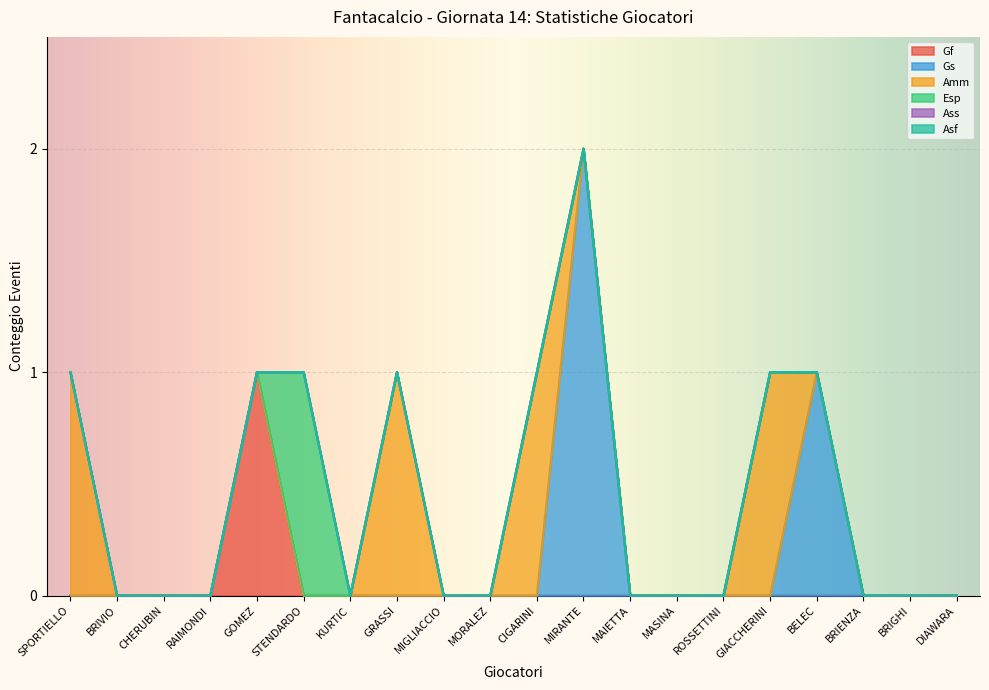

Reading right to left, what are all the values shown in this chart?

Gf: DIAWARA=0	BRIGHI=0	BRIENZA=0	BELEC=0	GIACCHERINI=0	ROSSETTINI=0	MASINA=0	MAIETTA=0	MIRANTE=0	CIGARINI=0	MORALEZ=0	MIGLIACCIO=0	GRASSI=0	KURTIC=0	STENDARDO=0	GOMEZ=1	RAIMONDI=0	CHERUBIN=0	BRIVIO=0	SPORTIELLO=0
Gs: DIAWARA=0	BRIGHI=0	BRIENZA=0	BELEC=1	GIACCHERINI=0	ROSSETTINI=0	MASINA=0	MAIETTA=0	MIRANTE=2	CIGARINI=0	MORALEZ=0	MIGLIACCIO=0	GRASSI=0	KURTIC=0	STENDARDO=0	GOMEZ=0	RAIMONDI=0	CHERUBIN=0	BRIVIO=0	SPORTIELLO=0
Amm: DIAWARA=0	BRIGHI=0	BRIENZA=0	BELEC=0	GIACCHERINI=1	ROSSETTINI=0	MASINA=0	MAIETTA=0	MIRANTE=0	CIGARINI=1	MORALEZ=0	MIGLIACCIO=0	GRASSI=1	KURTIC=0	STENDARDO=0	GOMEZ=0	RAIMONDI=0	CHERUBIN=0	BRIVIO=0	SPORTIELLO=1
Esp: DIAWARA=0	BRIGHI=0	BRIENZA=0	BELEC=0	GIACCHERINI=0	ROSSETTINI=0	MASINA=0	MAIETTA=0	MIRANTE=0	CIGARINI=0	MORALEZ=0	MIGLIACCIO=0	GRASSI=0	KURTIC=0	STENDARDO=1	GOMEZ=0	RAIMONDI=0	CHERUBIN=0	BRIVIO=0	SPORTIELLO=0
Ass: DIAWARA=0	BRIGHI=0	BRIENZA=0	BELEC=0	GIACCHERINI=0	ROSSETTINI=0	MASINA=0	MAIETTA=0	MIRANTE=0	CIGARINI=0	MORALEZ=0	MIGLIACCIO=0	GRASSI=0	KURTIC=0	STENDARDO=0	GOMEZ=0	RAIMONDI=0	CHERUBIN=0	BRIVIO=0	SPORTIELLO=0
Asf: DIAWARA=0	BRIGHI=0	BRIENZA=0	BELEC=0	GIACCHERINI=0	ROSSETTINI=0	MASINA=0	MAIETTA=0	MIRANTE=0	CIGARINI=0	MORALEZ=0	MIGLIACCIO=0	GRASSI=0	KURTIC=0	STENDARDO=0	GOMEZ=0	RAIMONDI=0	CHERUBIN=0	BRIVIO=0	SPORTIELLO=0